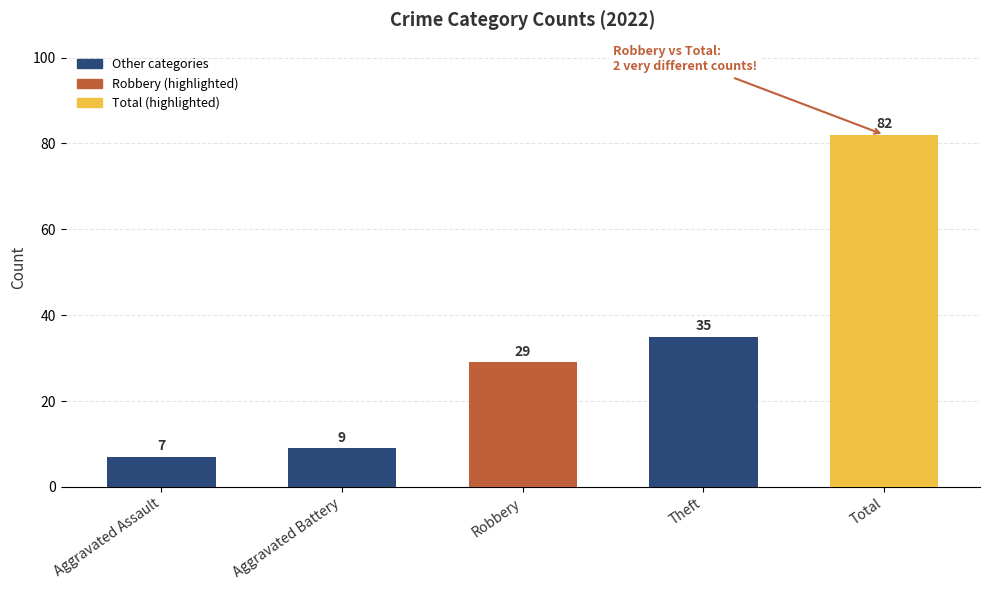

What is the difference between the second highest and minimum values?

28